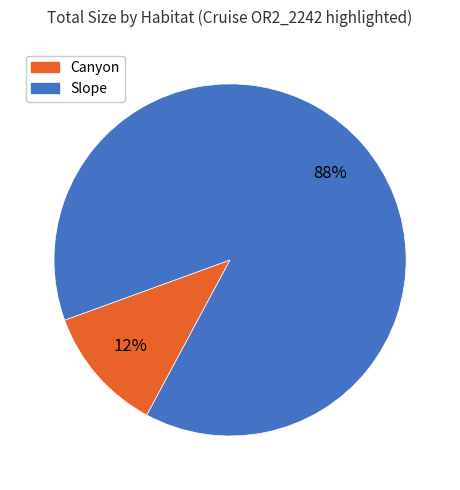

What percentage is the Slope slice, to the nearest percent?

88%